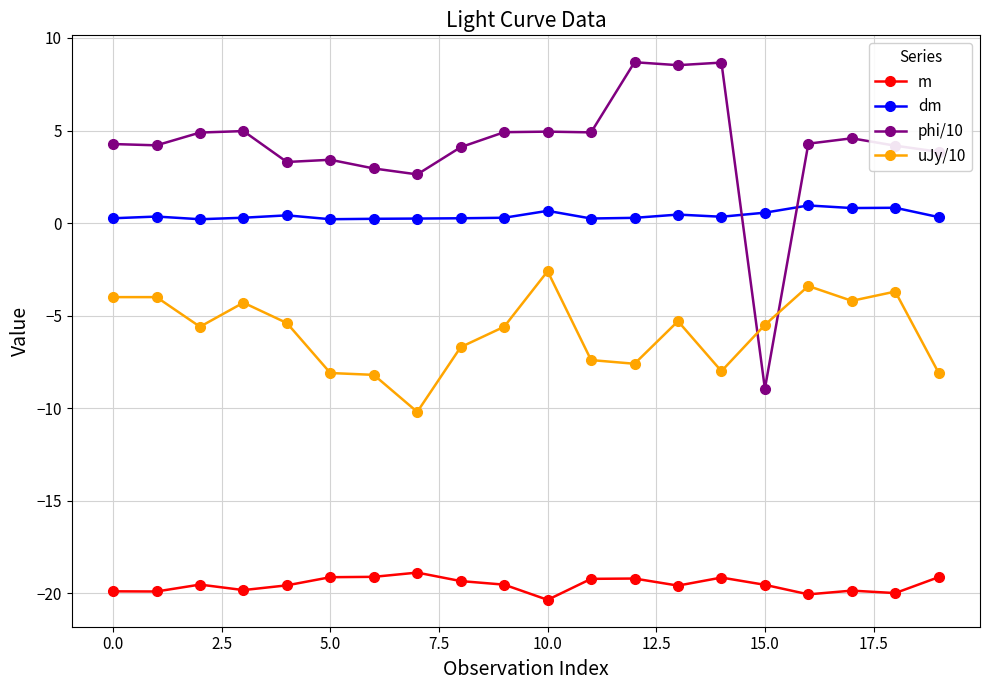

What is the minimum value for phi/10?

-8.9